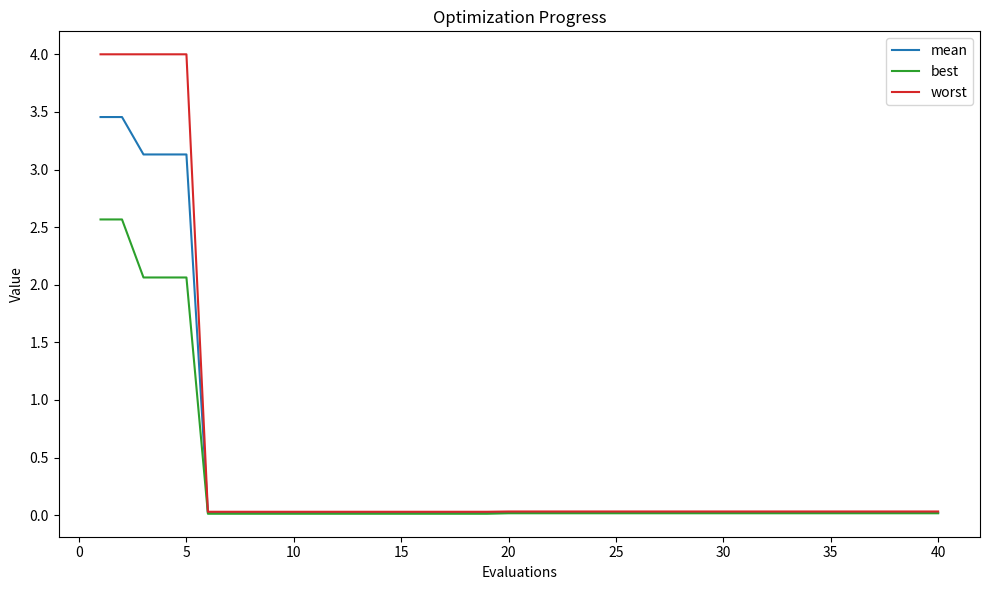

What is the highest value of the worst series?

4.0